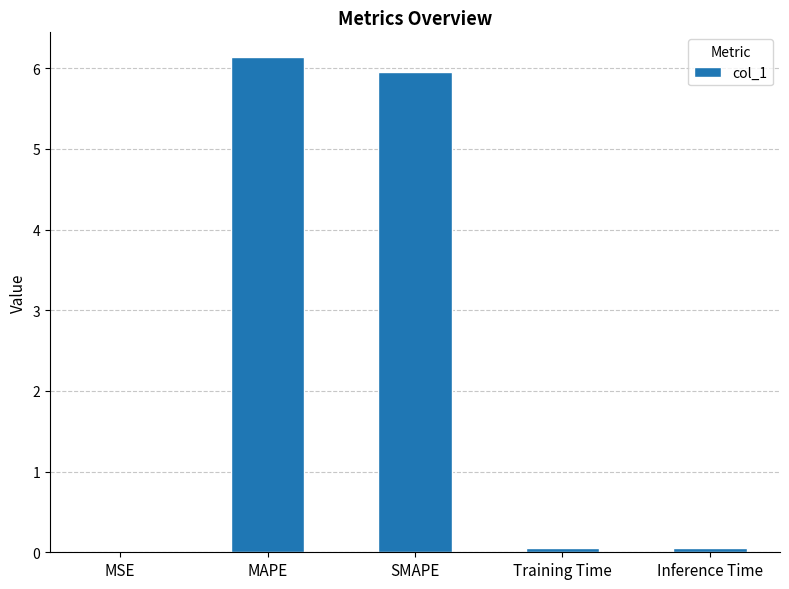

Are the bars horizontal?

No